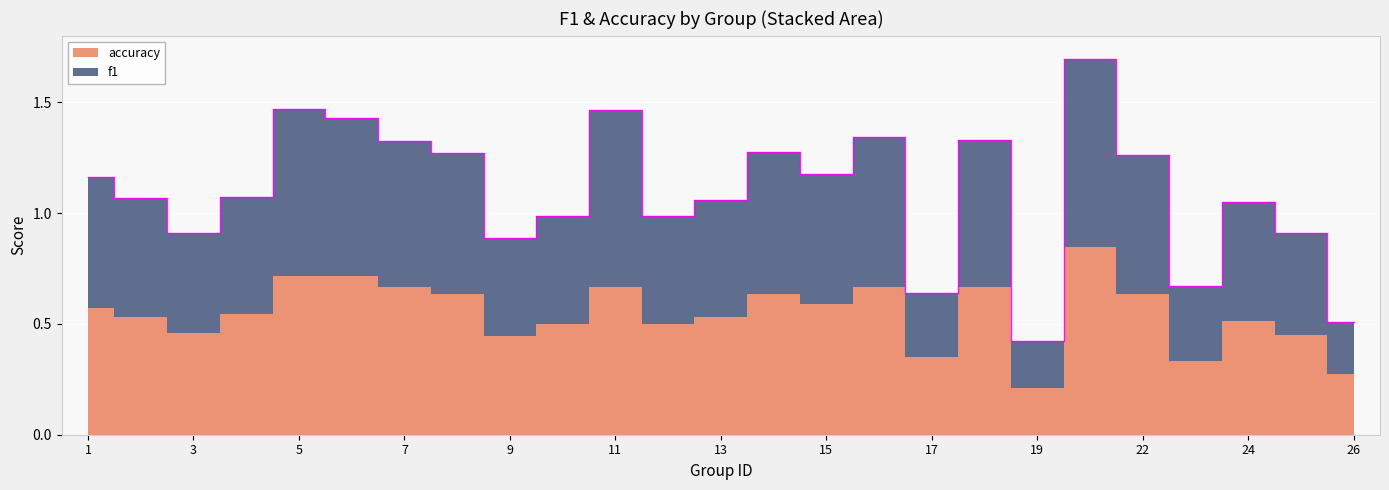

Count the number of values greater than 1.

16